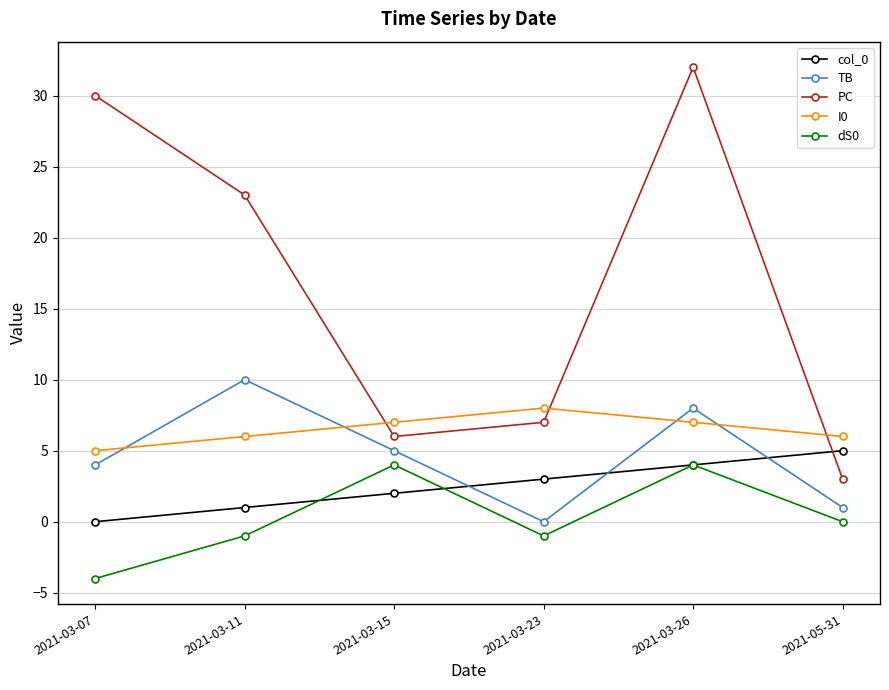

What is the minimum value shown in the chart?

-4